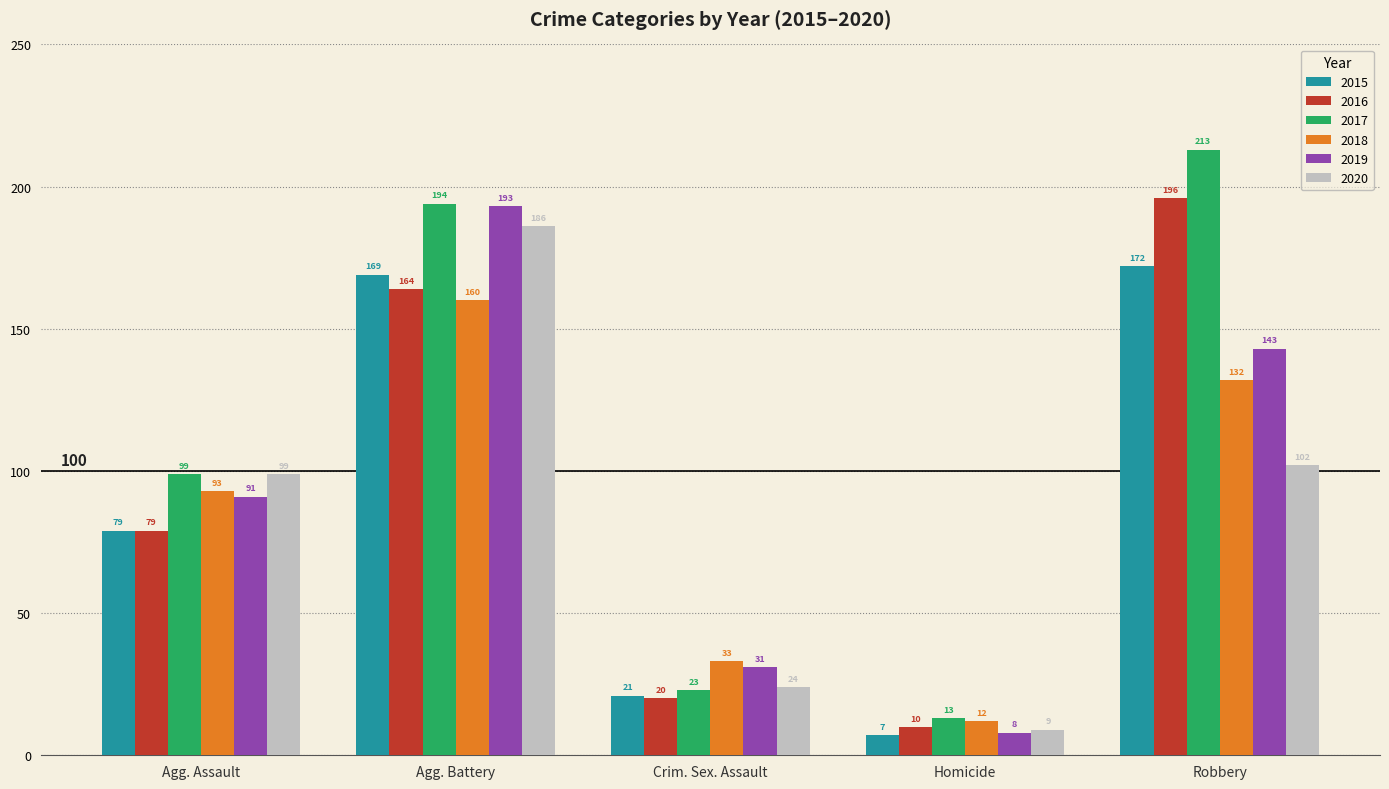

Which series has the largest total across all categories?

2017